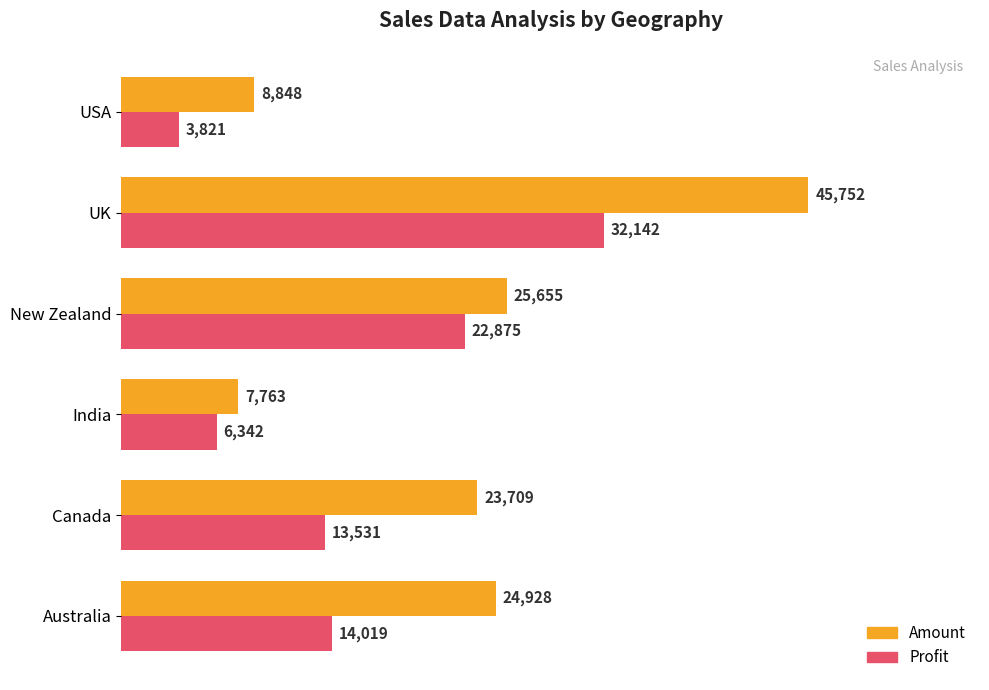

List the series in order of their peak value, lowest first.

Profit, Amount